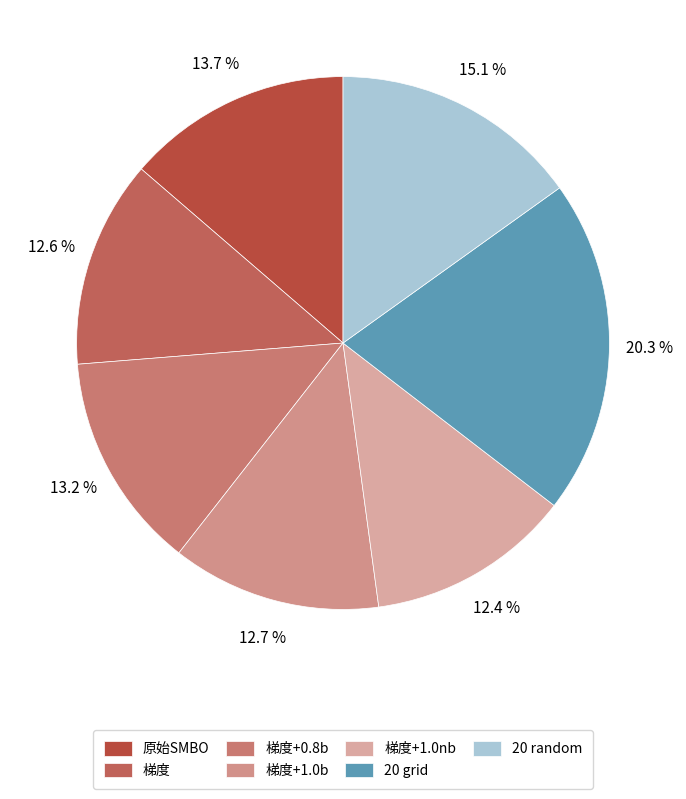

To the nearest percent, what portion does 梯度+1.0nb represent?

12%